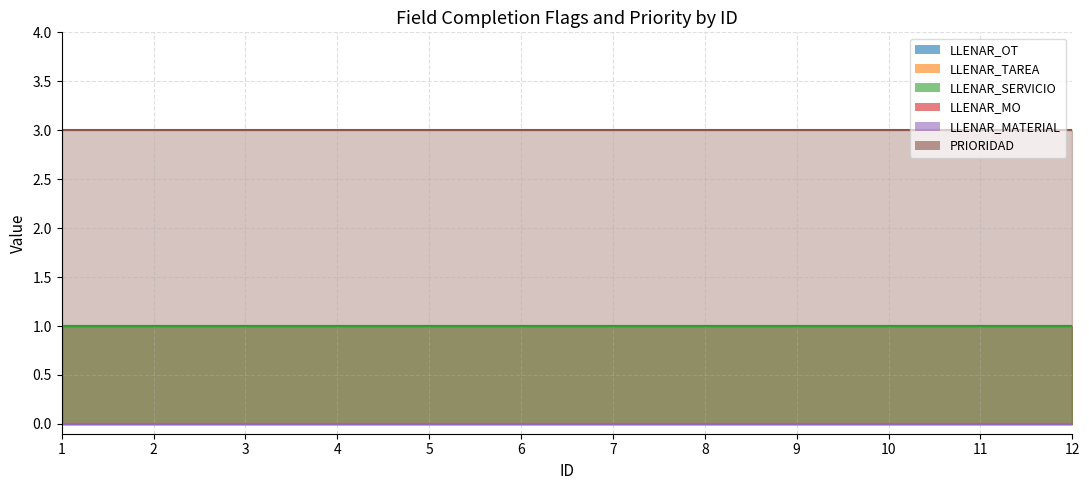

True or false: LLENAR_MATERIAL has more than 0 points higher than both neighbors.

False